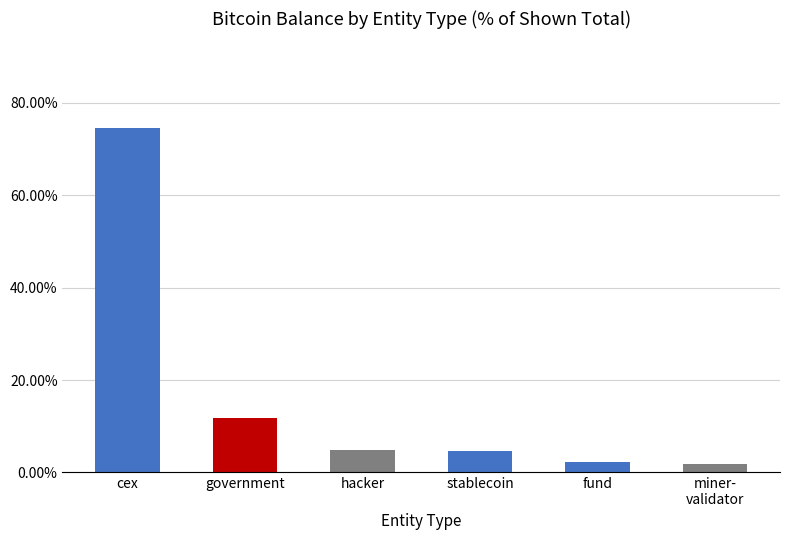

True or false: the data shows 4.7 at hacker.

True